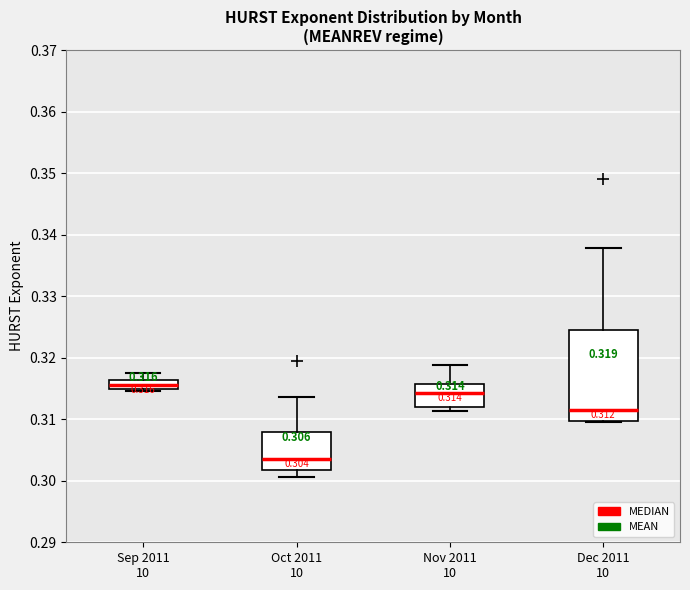

Which box's median line is the lowest?

Oct 2011 10